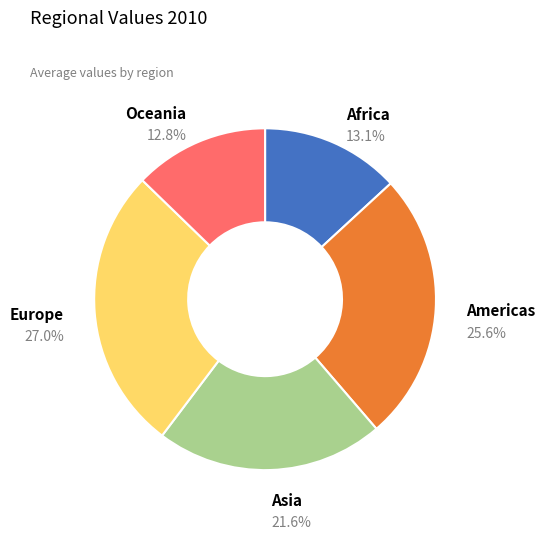

What portion of the pie excludes Asia?

78.4%